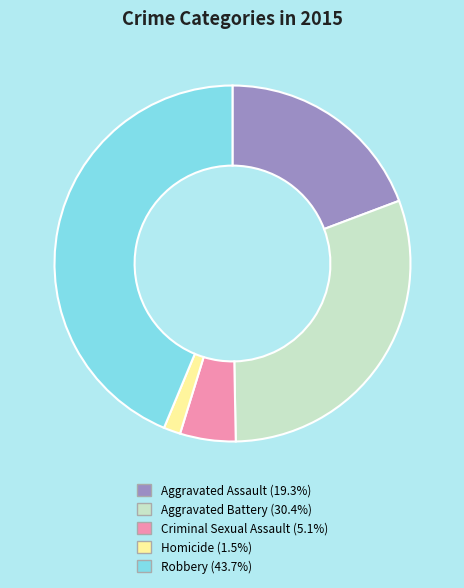

Approximately how many times larger is the value at Homicide compared to Aggravated Assault?

0.1